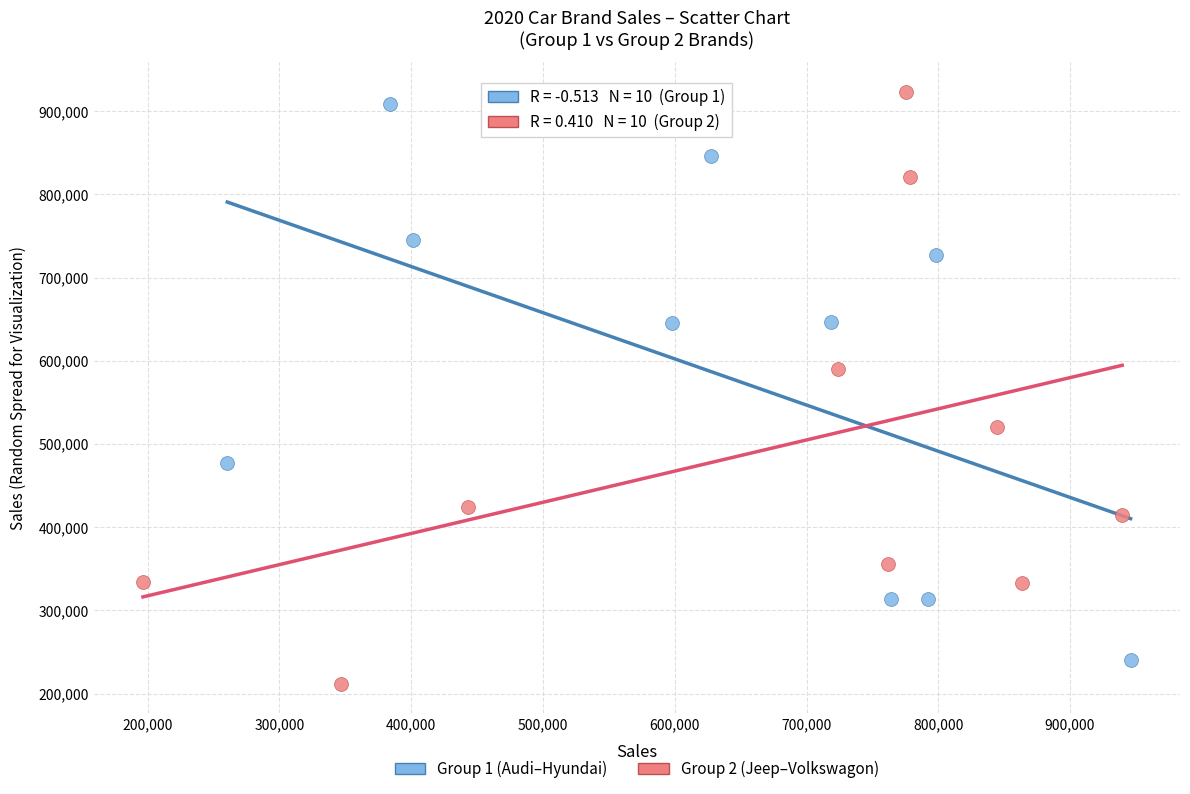

Which series has the largest Y range (max minus min)?

Group 2 (Jeep–Volkswagon)